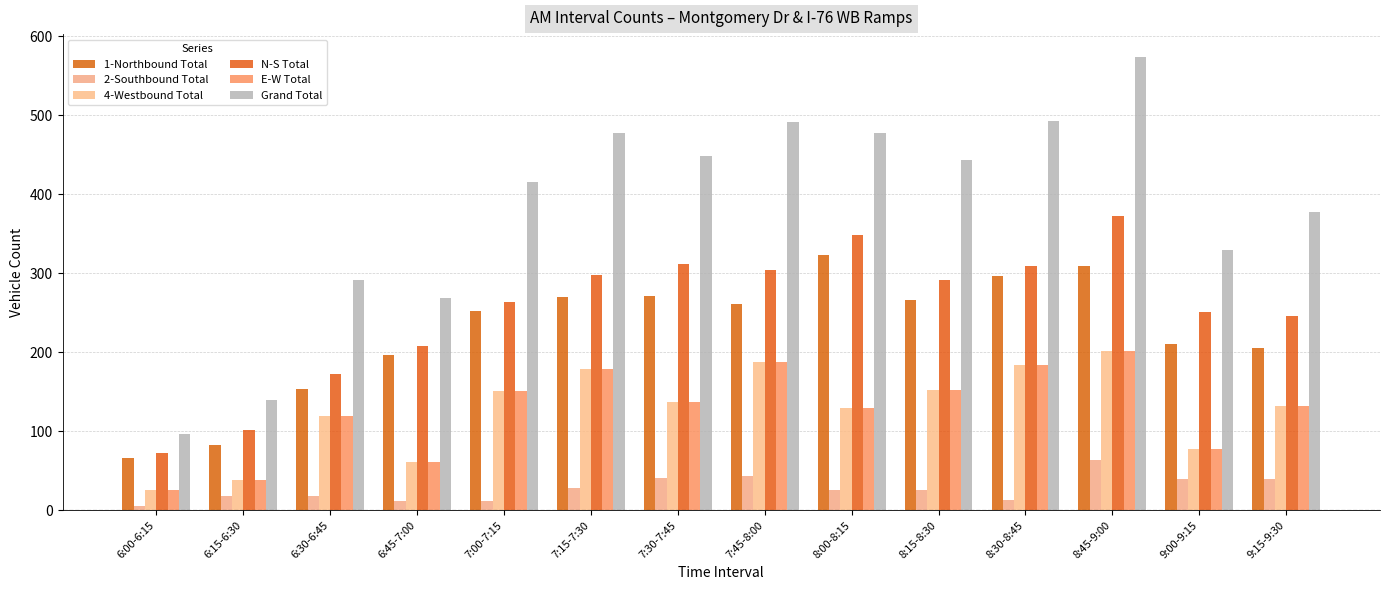

What is the sum of the 1-Northbound Total values at 8:30-8:45 and 6:00-6:15?

362